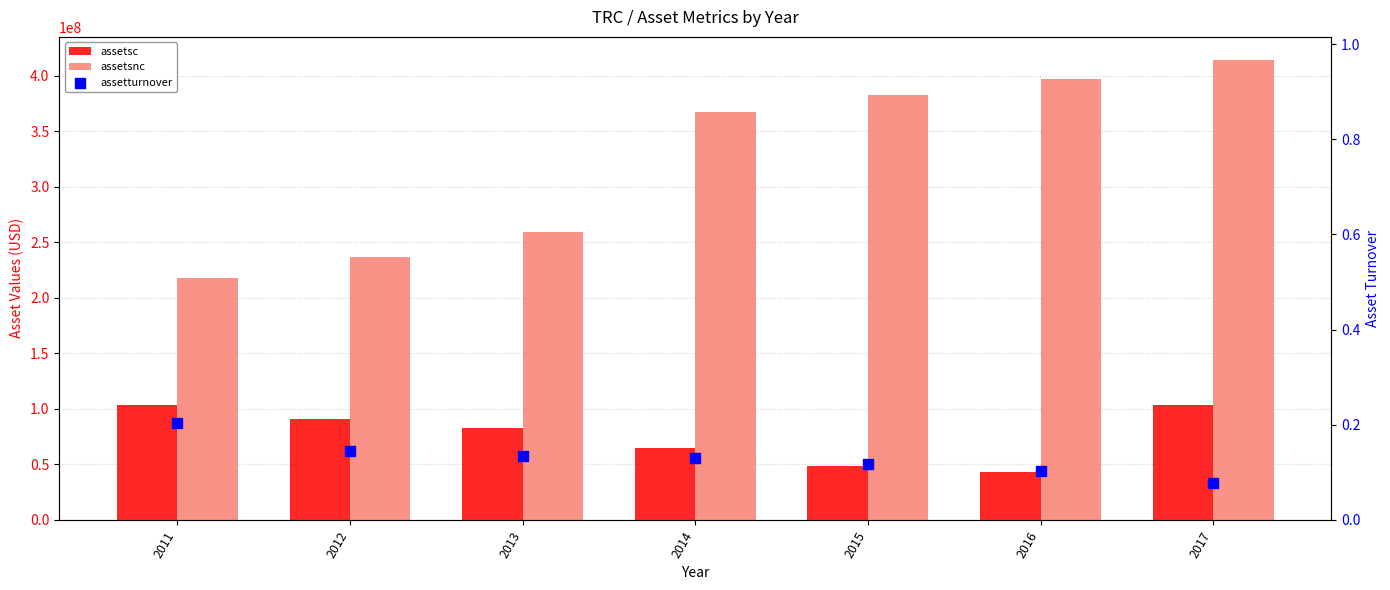

At how many categories does at least one series exceed 412685719?

1